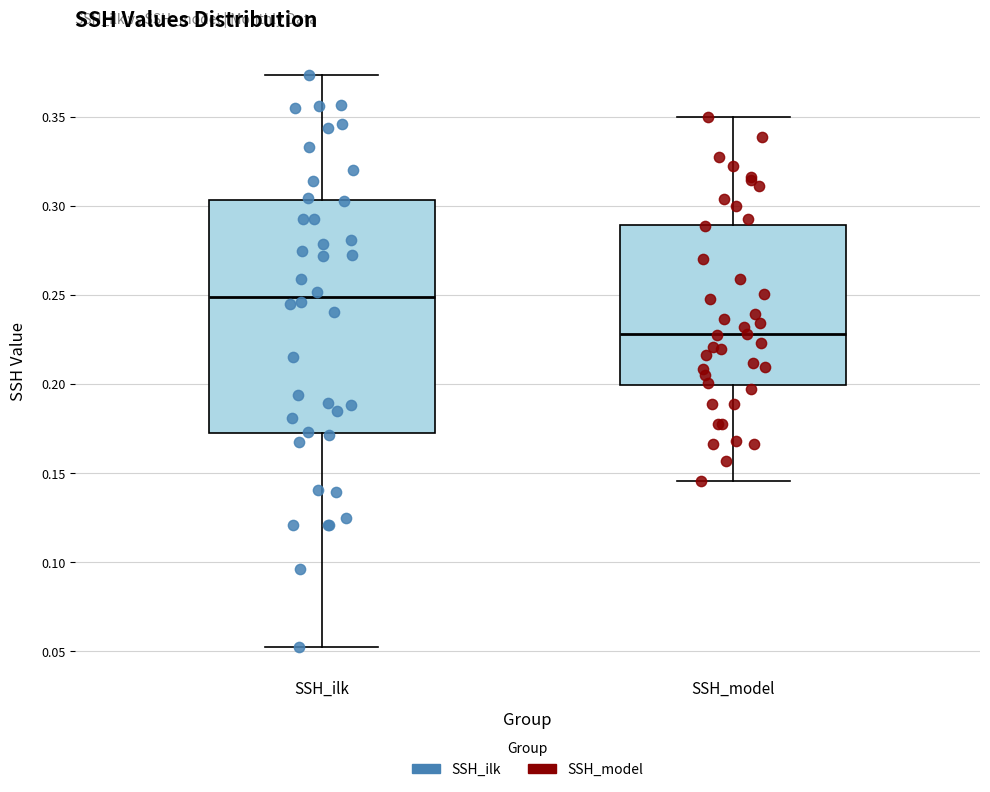

Which box's median line is the lowest?

SSH_model